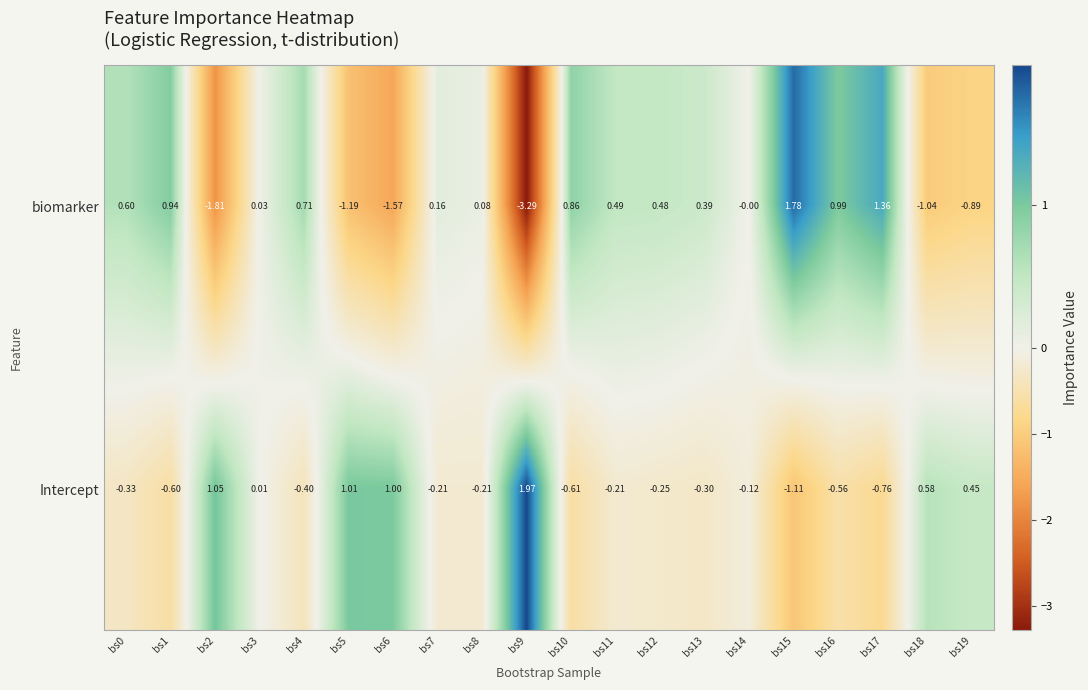

Between bs18 and bs19, which series saw the biggest shift?

biomarker